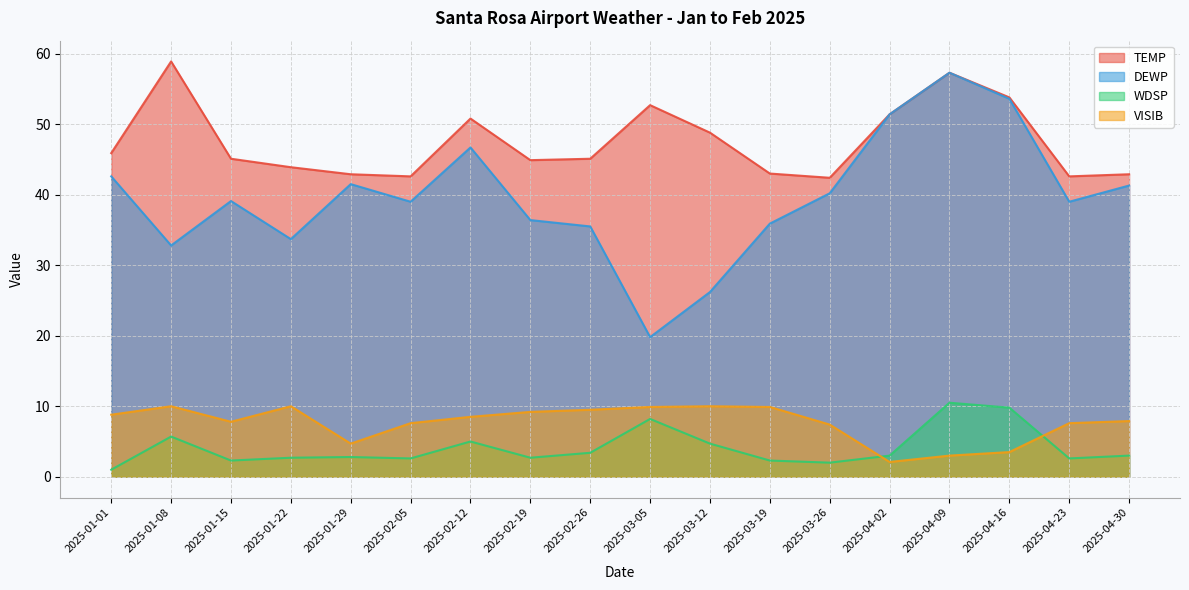

How many lines are shown in the chart?

4